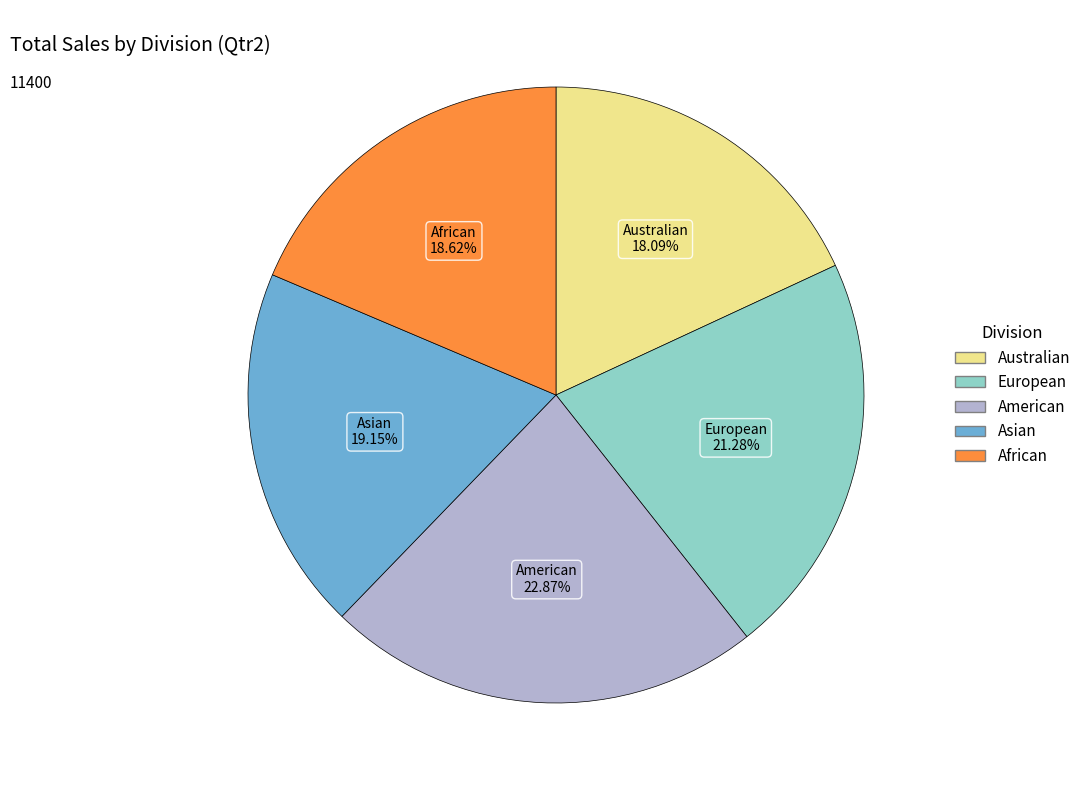

Is there a majority slice in this chart?

No